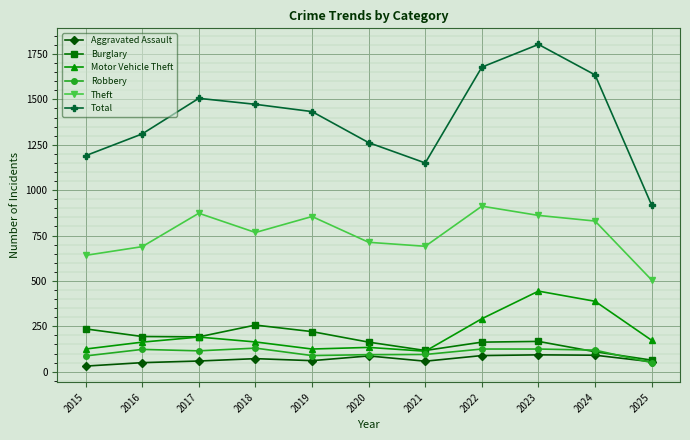

What is the value of the Robbery point at the 5th from the left?

89